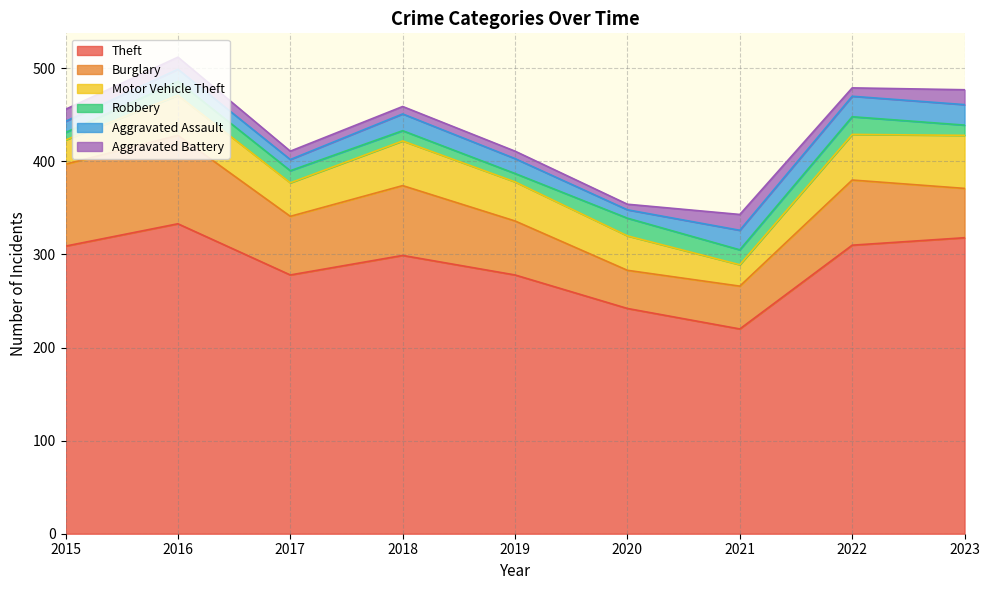

What are all the series names shown in the legend?

Theft, Burglary, Motor Vehicle Theft, Robbery, Aggravated Assault, Aggravated Battery